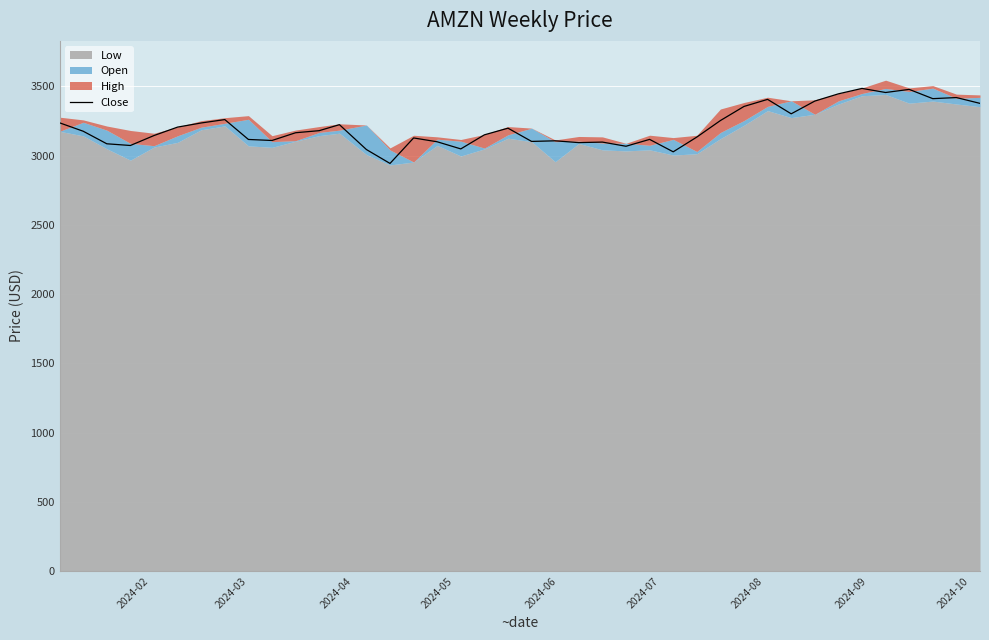

How many values are below 3176?

20